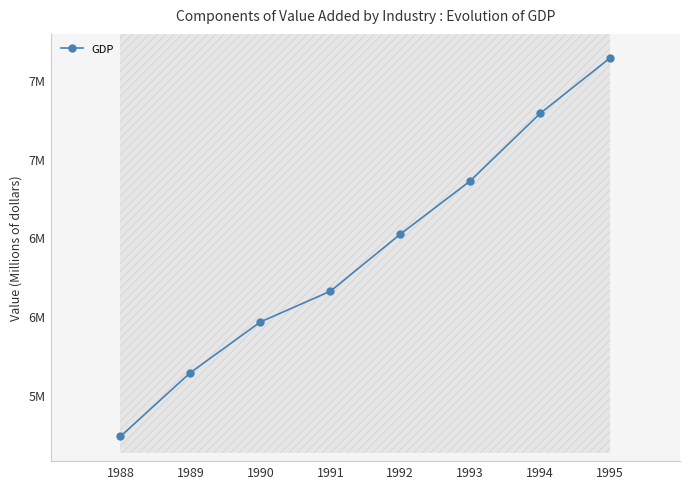

Between 1989 and 1995, which is larger?

1995